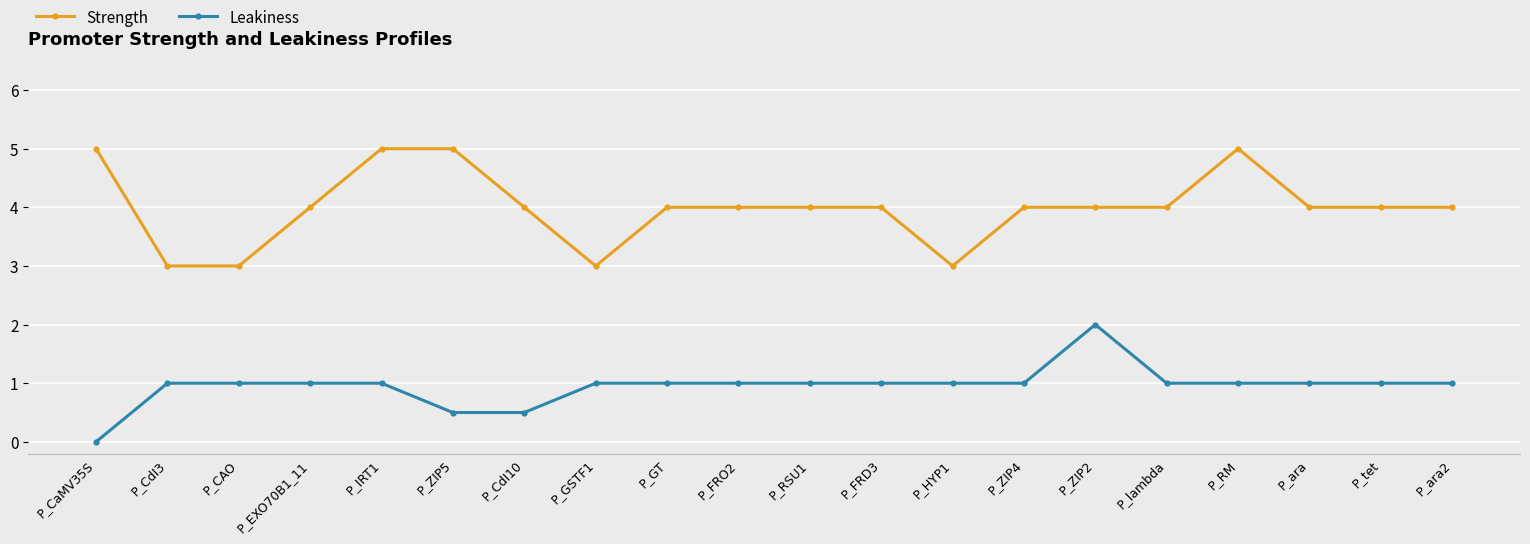

What is the sum of all Leakiness values?

19.0